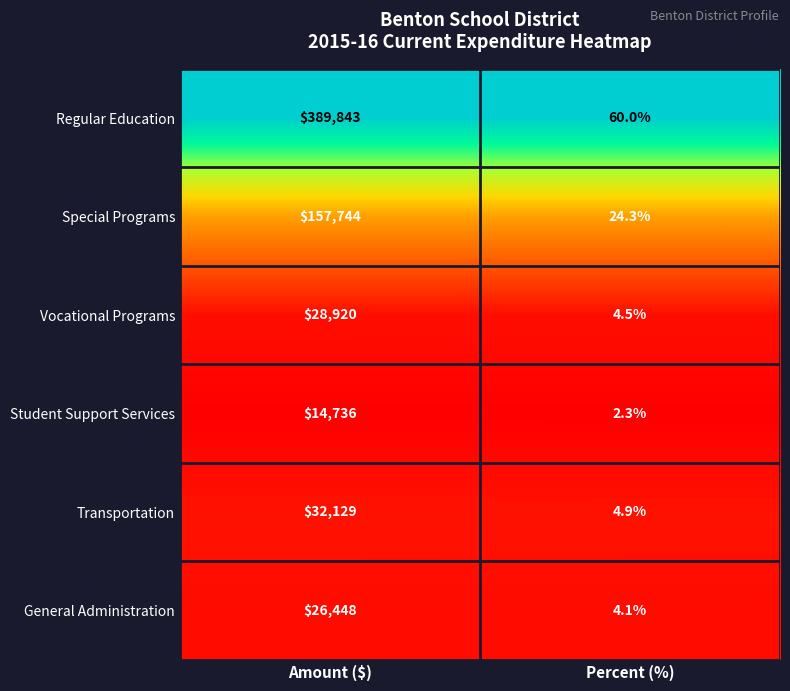

Reading left to right, transcribe all the data shown in this chart.

Regular Education: 389843.0	60.0
Special Programs: 157744.0	24.3
Vocational Programs: 28920.0	4.5
Student Support Services: 14736.0	2.3
Transportation: 32129.0	4.9
General Administration: 26448.0	4.1